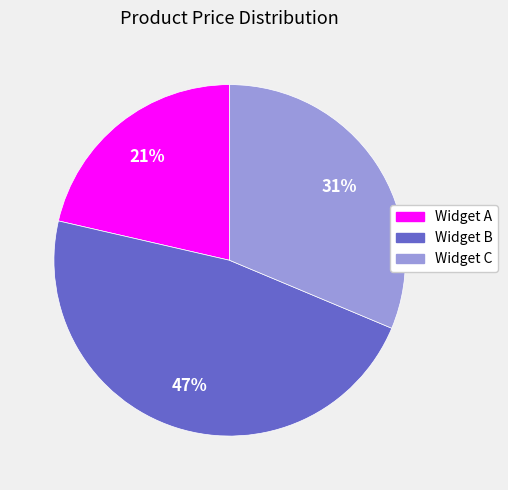

What is the smallest slice in the pie chart?

Widget A